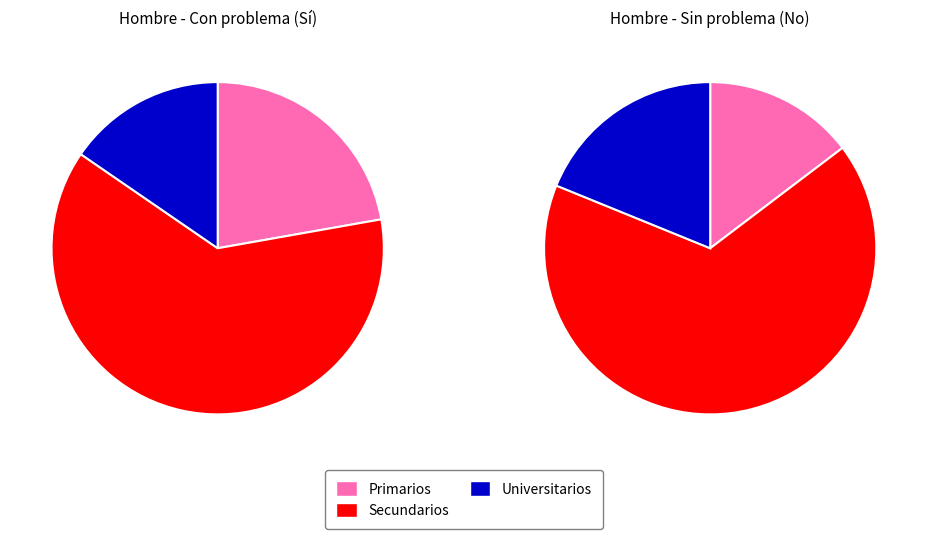

Is Universitarios the majority of the pie?

No